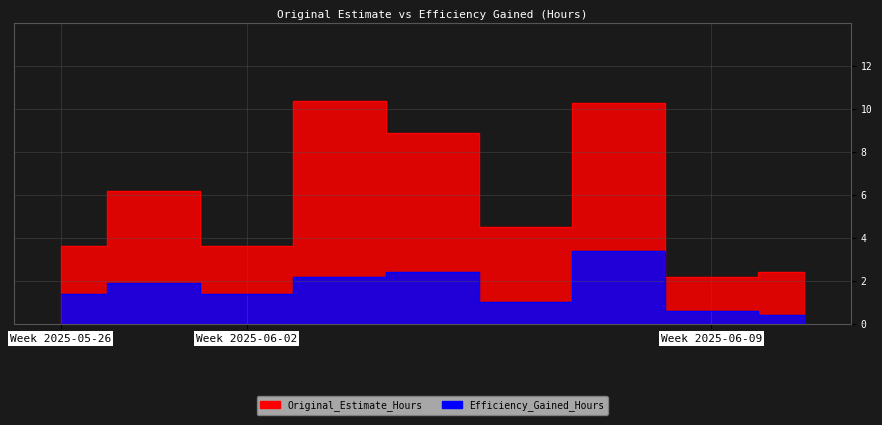

What value does the Original_Estimate_Hours series have at Week 2025-06-09?

2.2